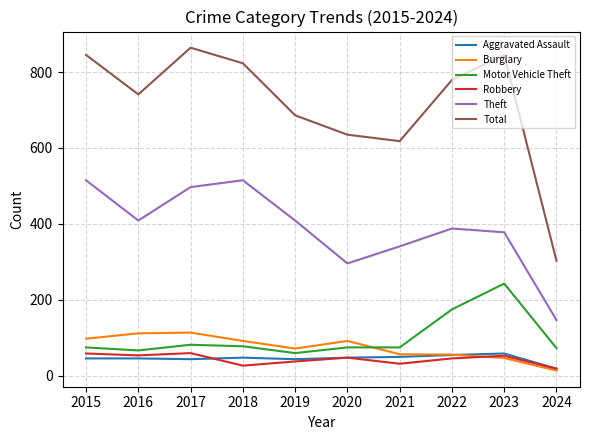

What is the difference between the Total values at 2021 and 2024?

315